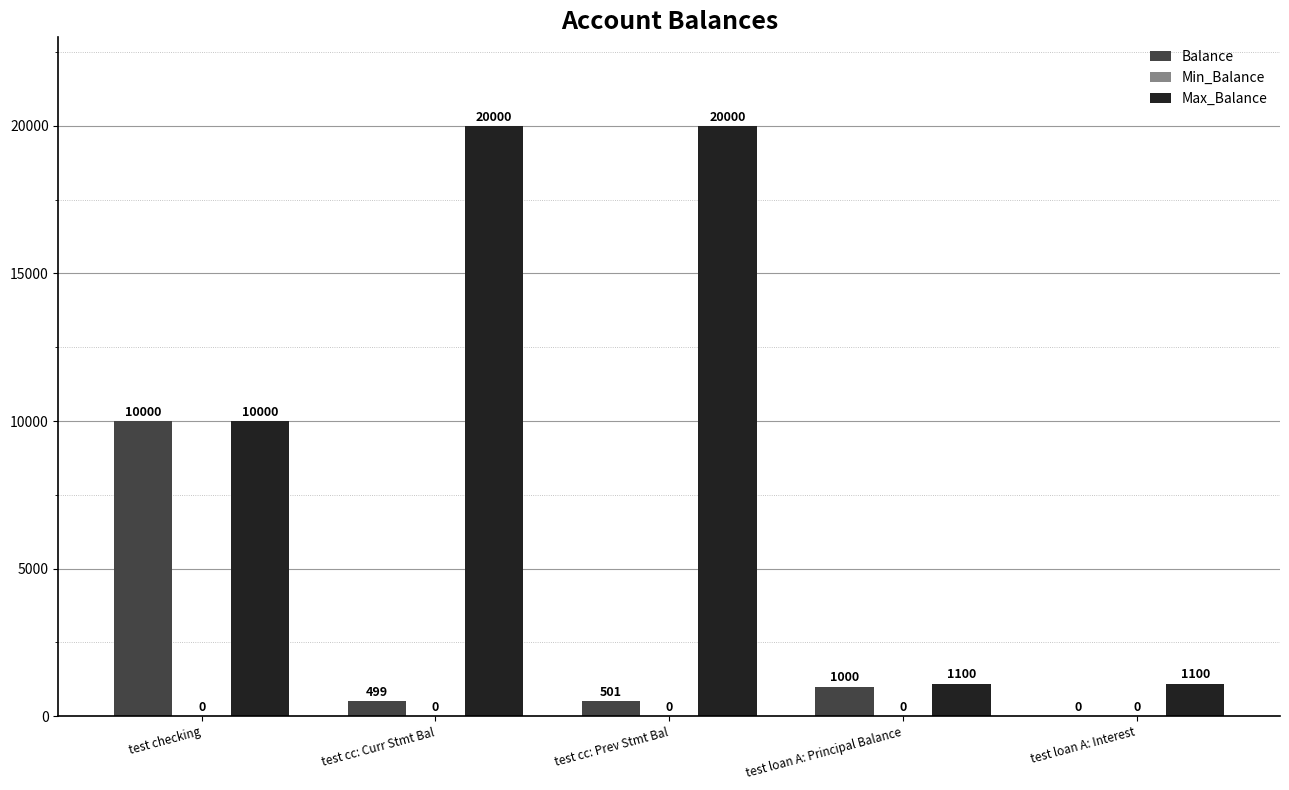

Which series has the largest range (max minus min)?

Max_Balance